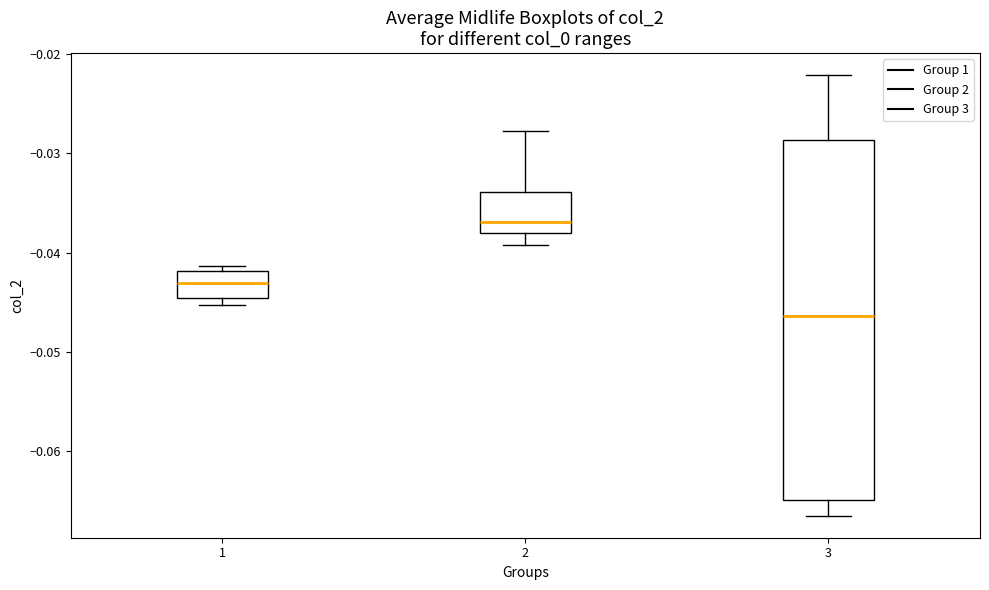

Comparing the boxes themselves (not the whiskers), which one is the tallest?

3